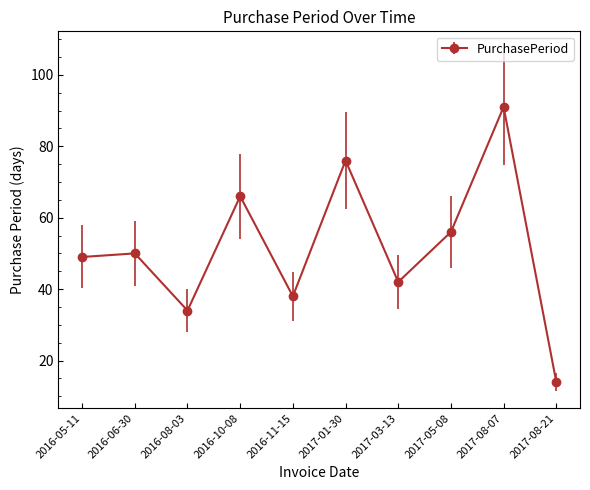

How many interior local valleys (lower than both neighbors) does the data have?

3